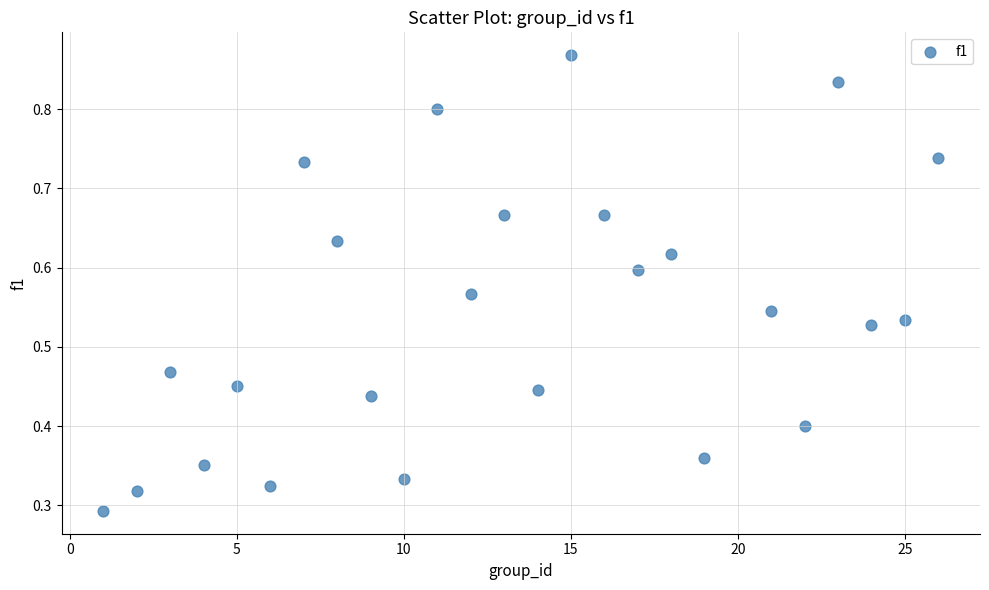

What is the range of X values (max minus min)?

25.0